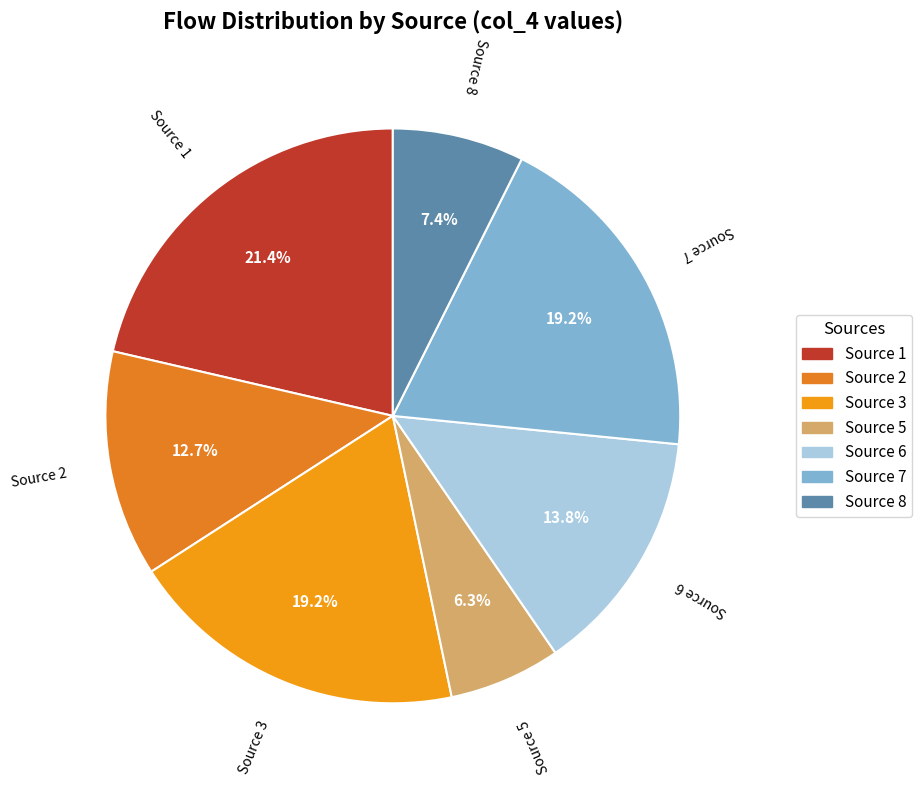

How many segments does this pie chart have?

7